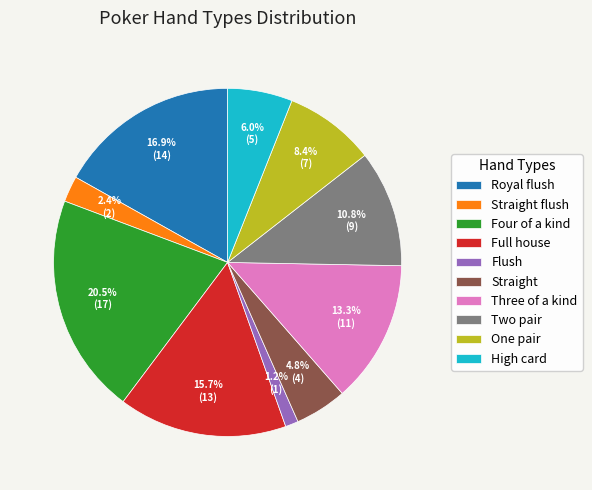

Is it true that High card is 1% of the pie?

False